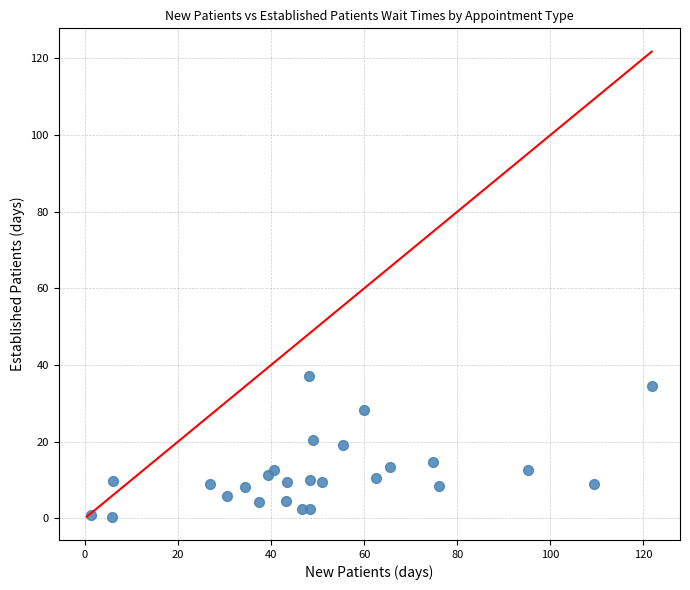

What is the range of X values (max minus min)?

120.4